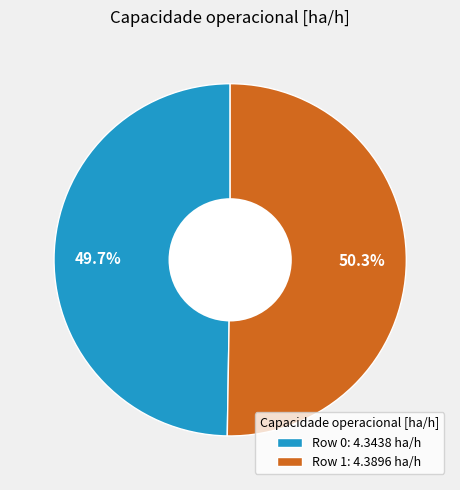

Is the sum of Row 1: 4.3896 ha/h and Row 0: 4.3438 ha/h greater than half?

Yes